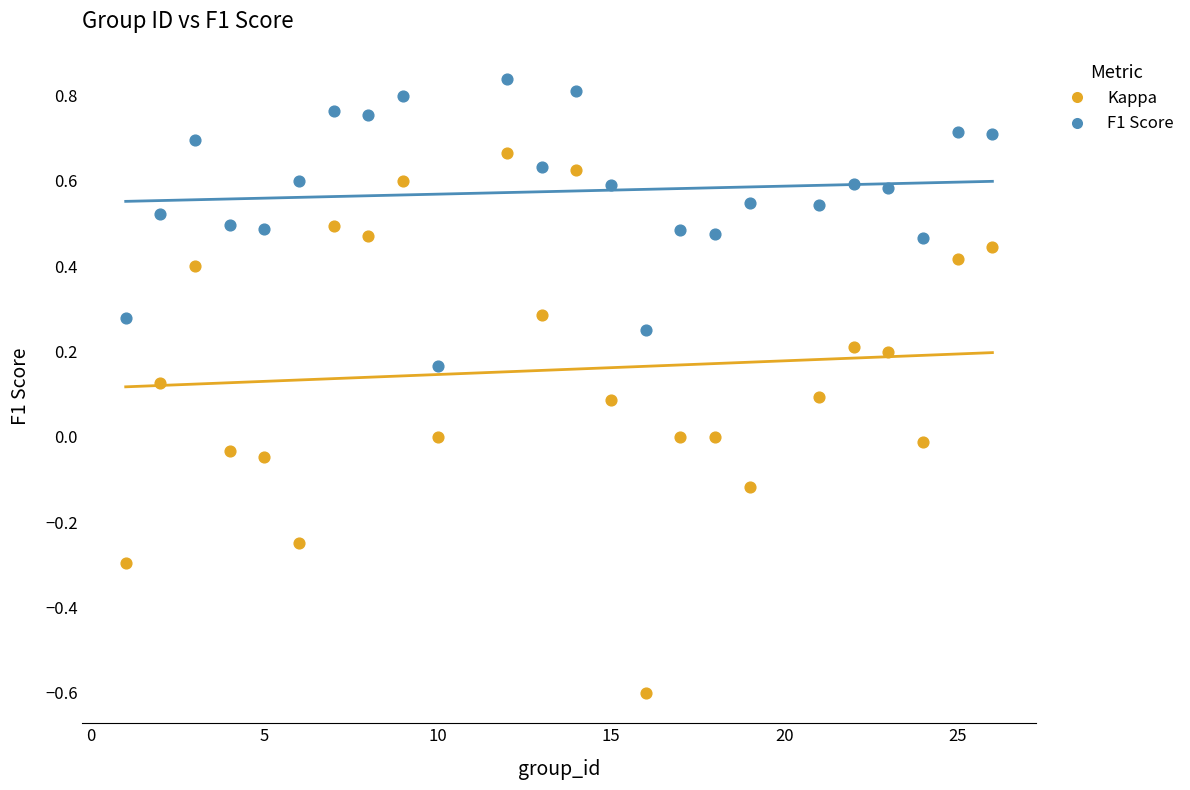

Which series contains the lowest Y value?

Kappa